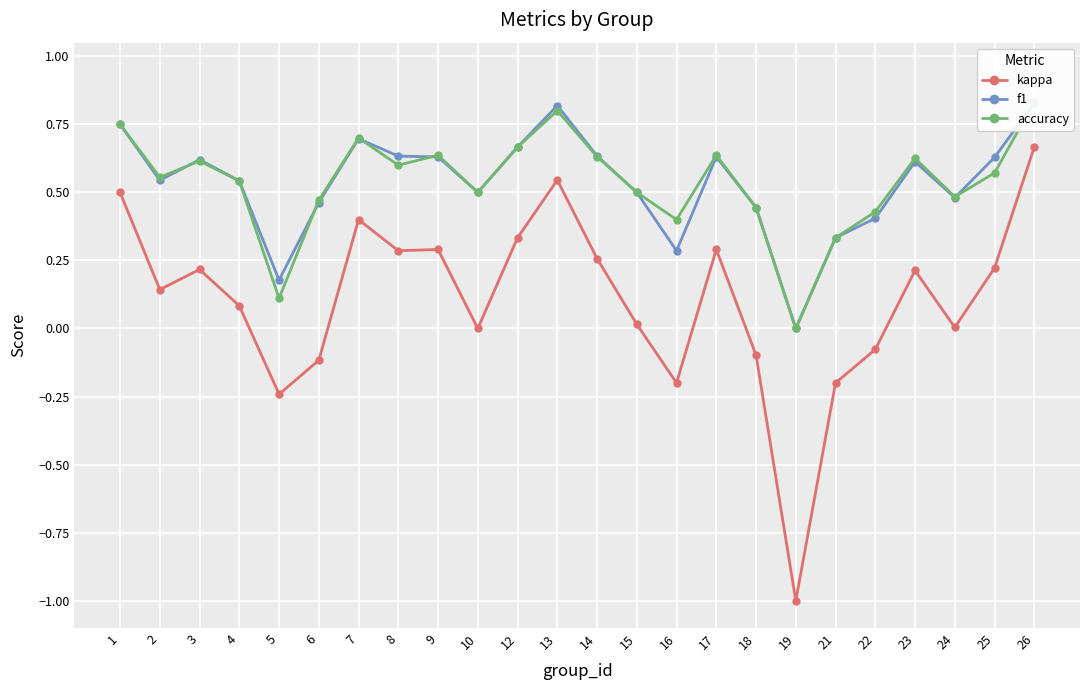

Which category has the highest value across all series?

26